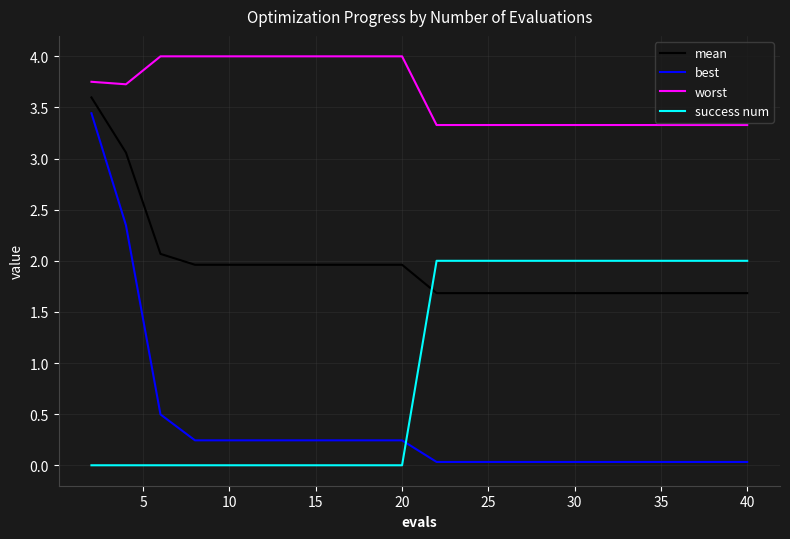

How many times do success num and best cross each other?

1